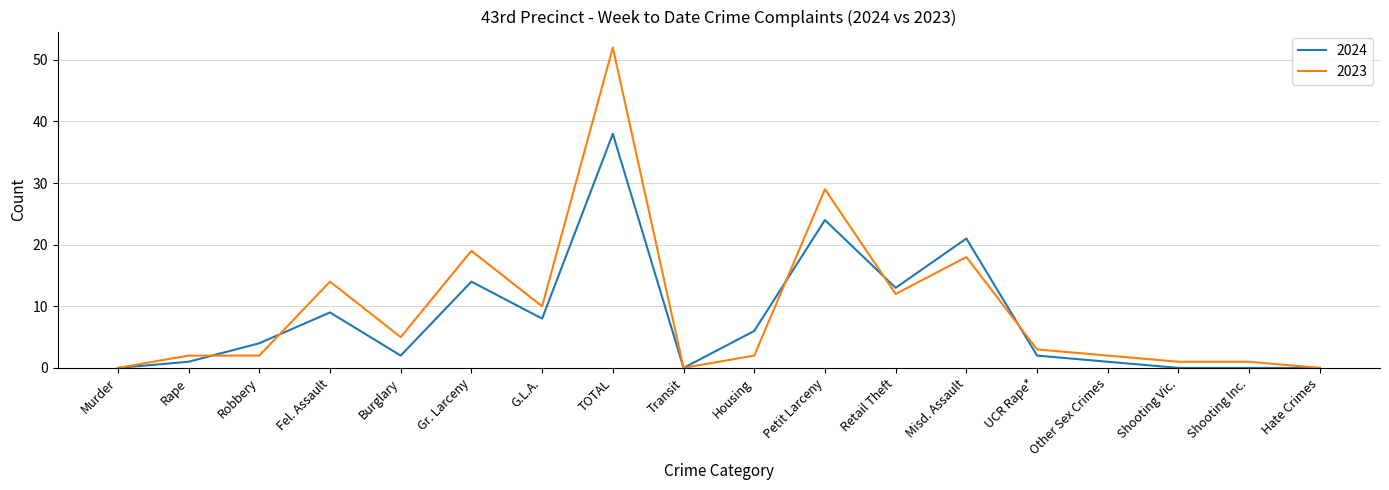

The value of 2024 at Other Sex Crimes is 1. True or false?

True